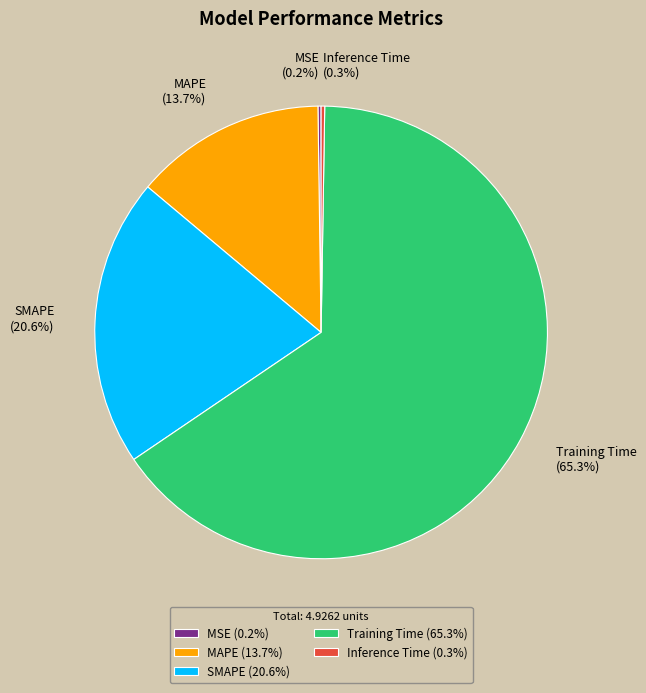

To the nearest percent, what percentage of the pie is Training Time?

65%